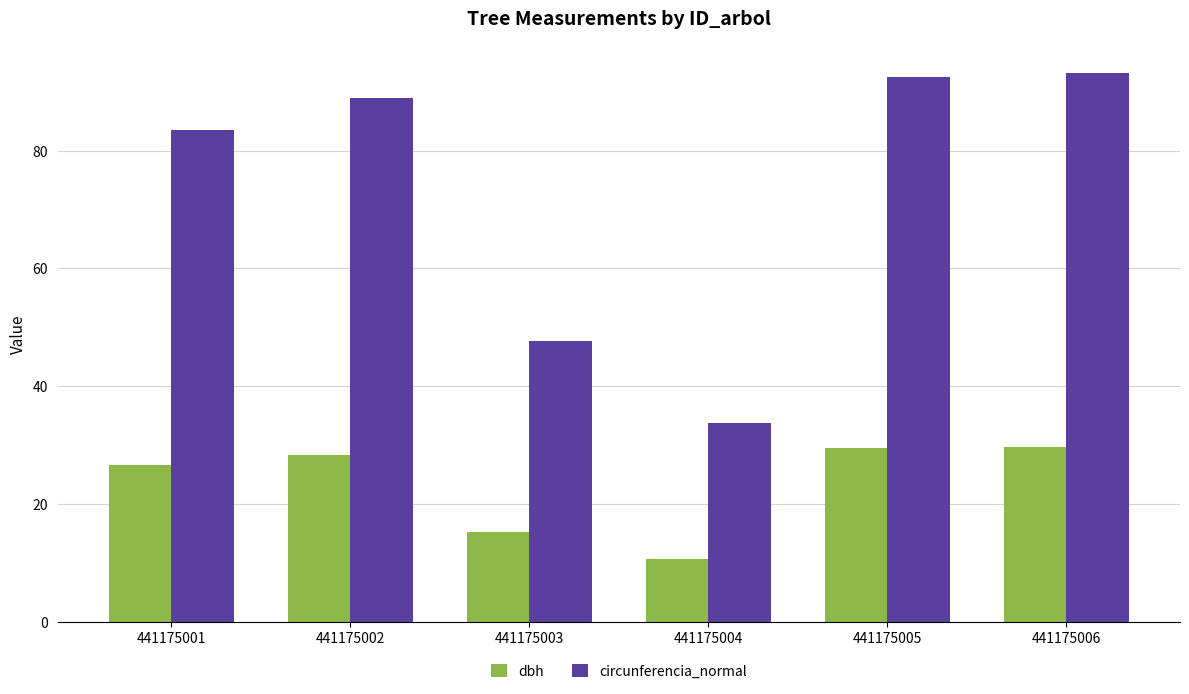

At which category does the chart reach its minimum across all series?

441175004